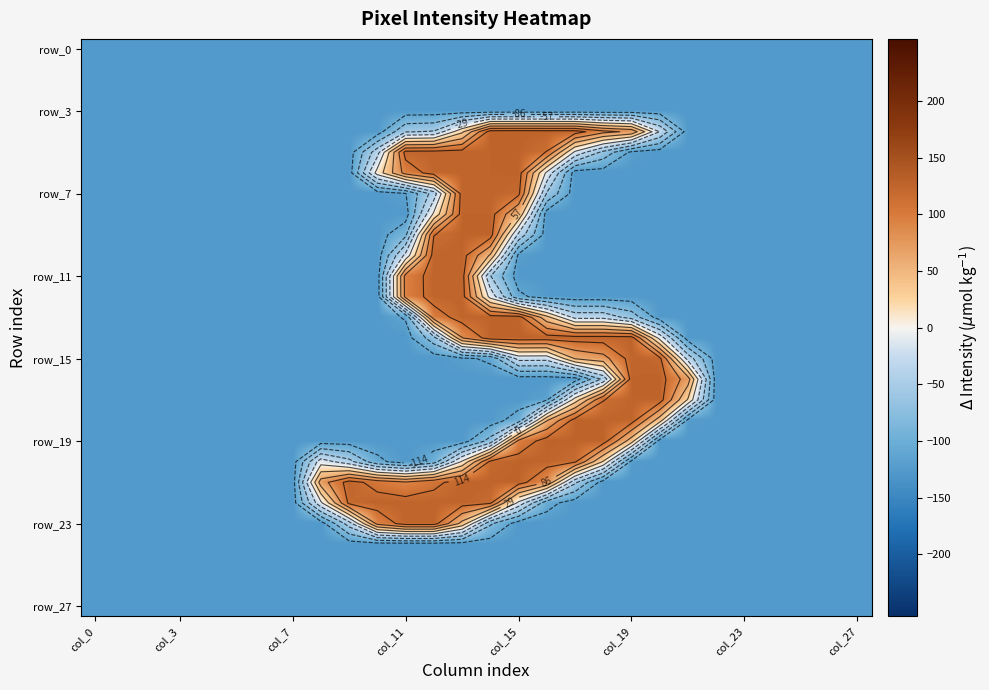

How many categories are shown in the chart?

28